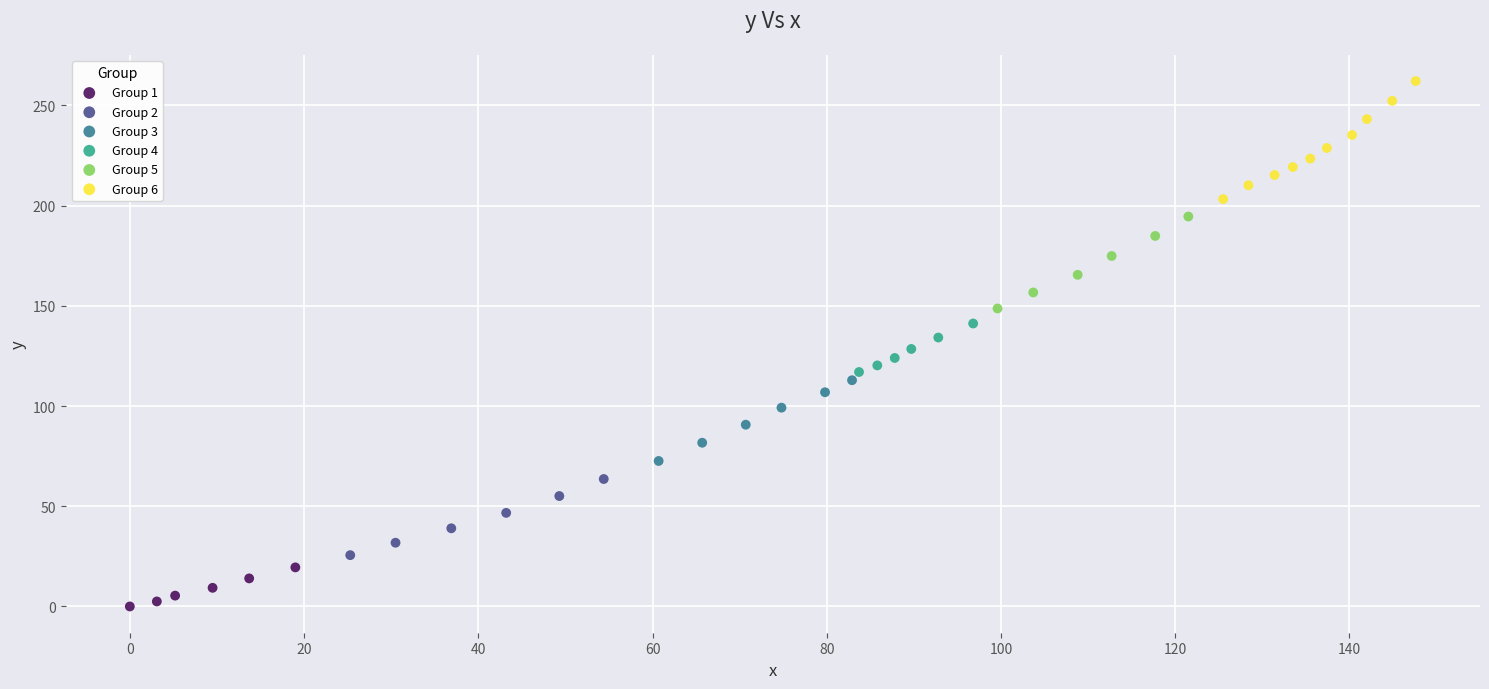

Which series has the largest Y range (max minus min)?

Group 6